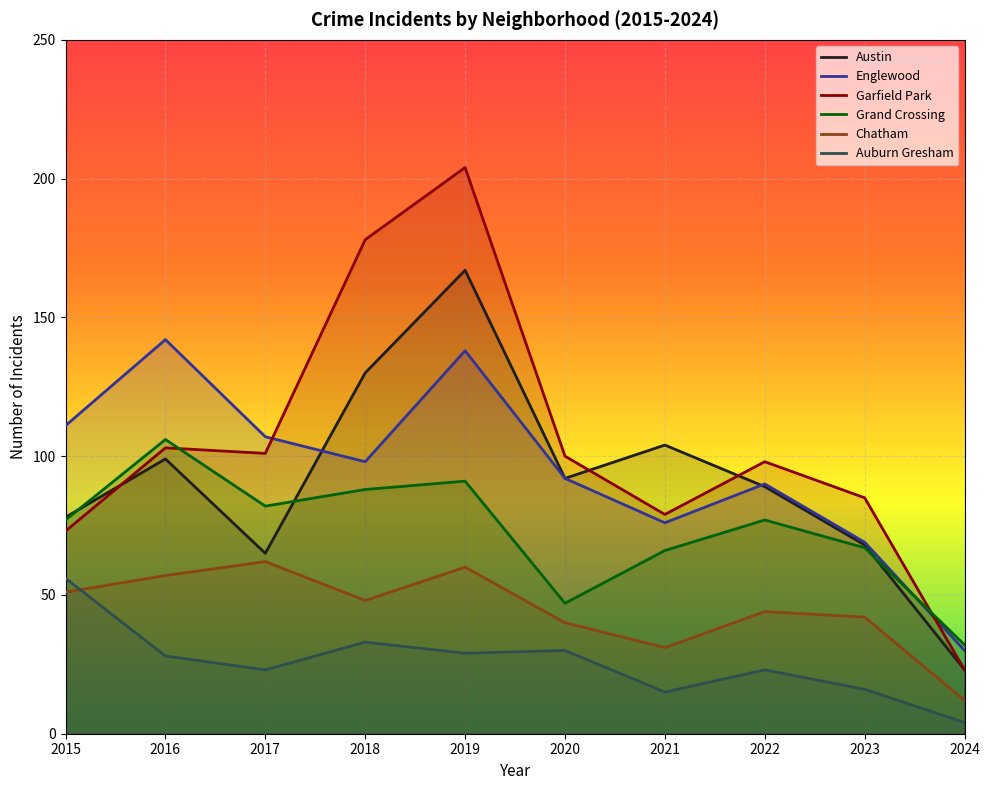

The Auburn Gresham series shows 4 at 2024. True or false?

True